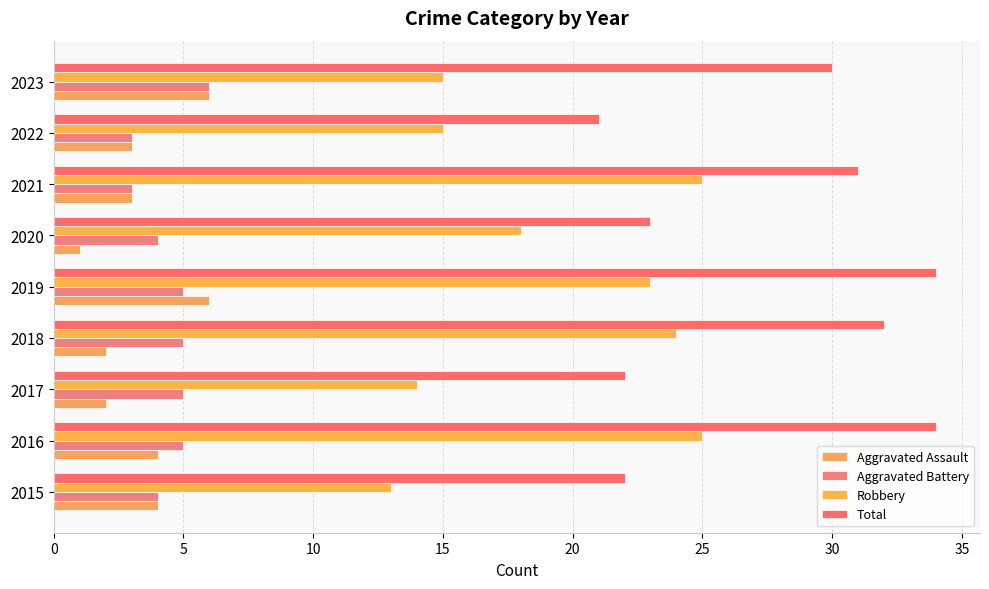

Count the number of categories in the chart.

9